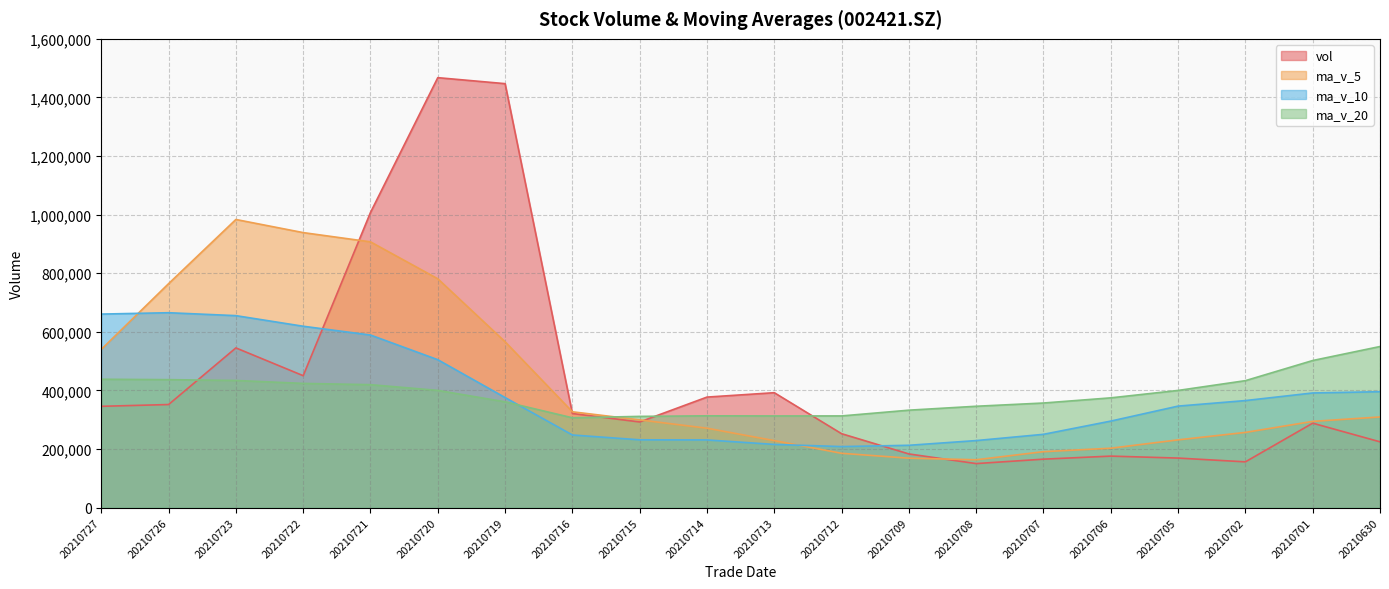

How many interior local peaks does the ma_v_5 series have?

1